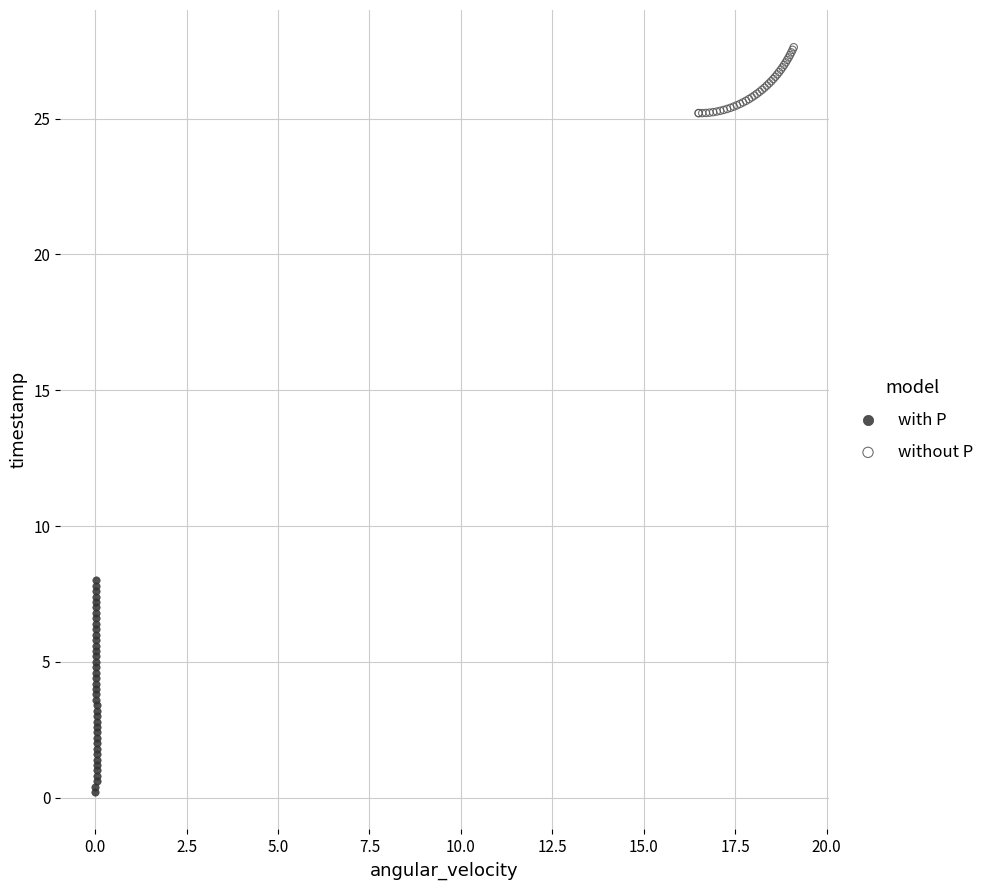

Which series has the widest spread of Y values?

with P